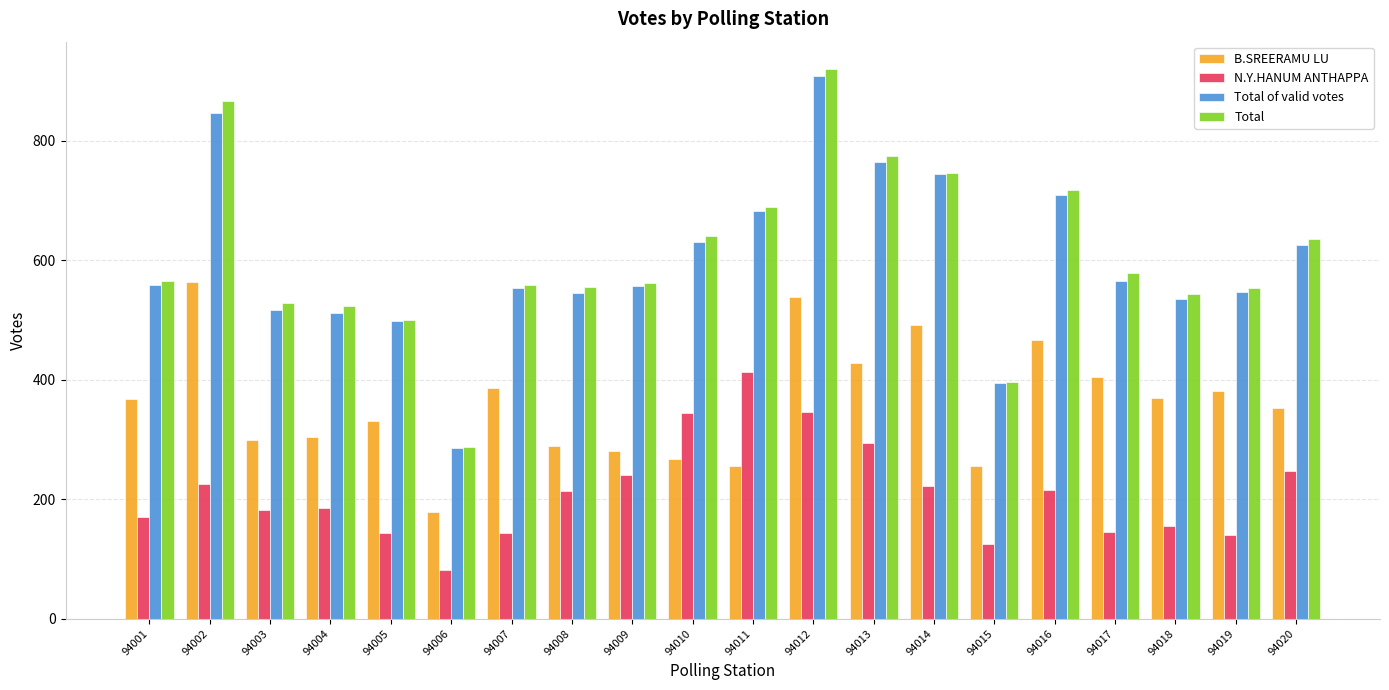

True or false: Total has a value of 1081 at 94010.

False